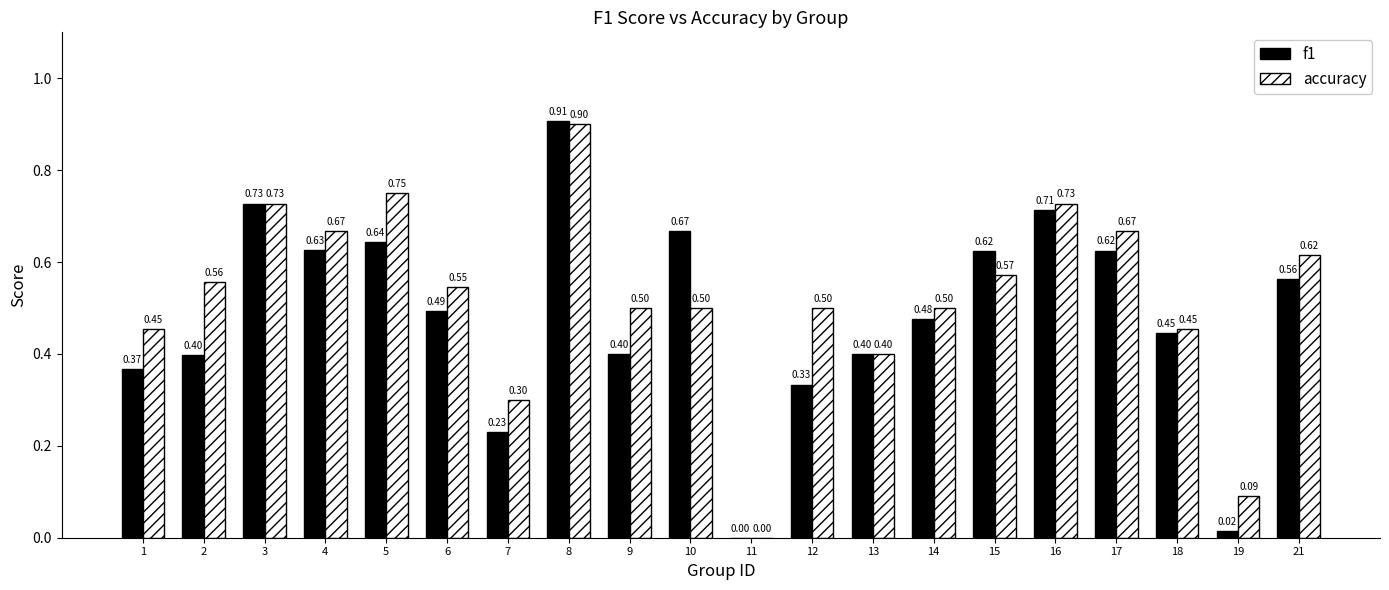

What is the sum of all accuracy values?

10.4